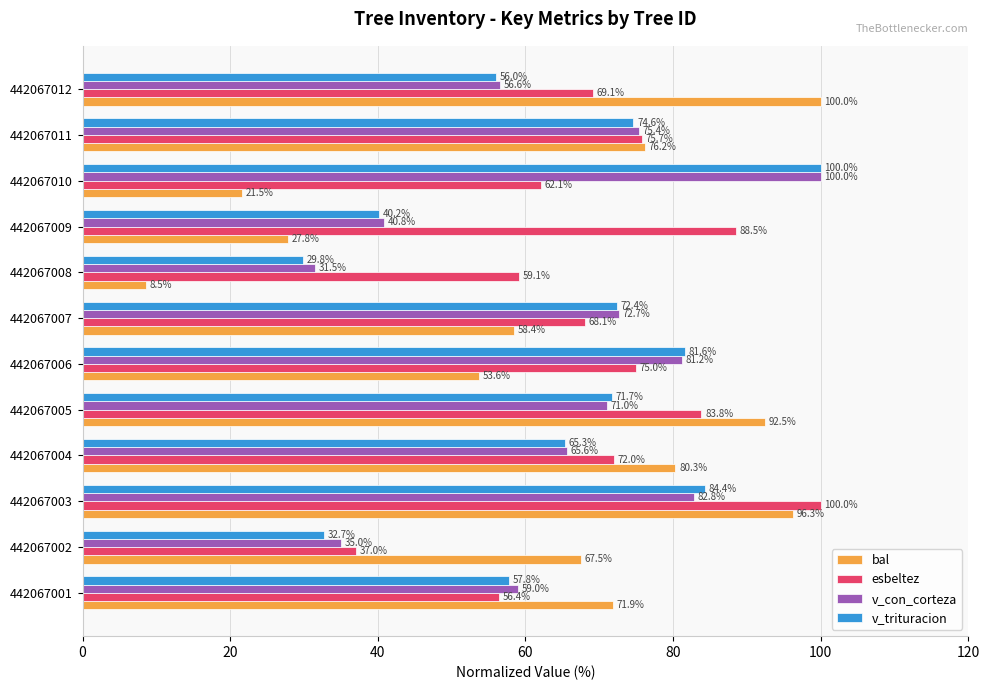

Is it true that v_con_corteza equals 56.6 at 442067012?

True